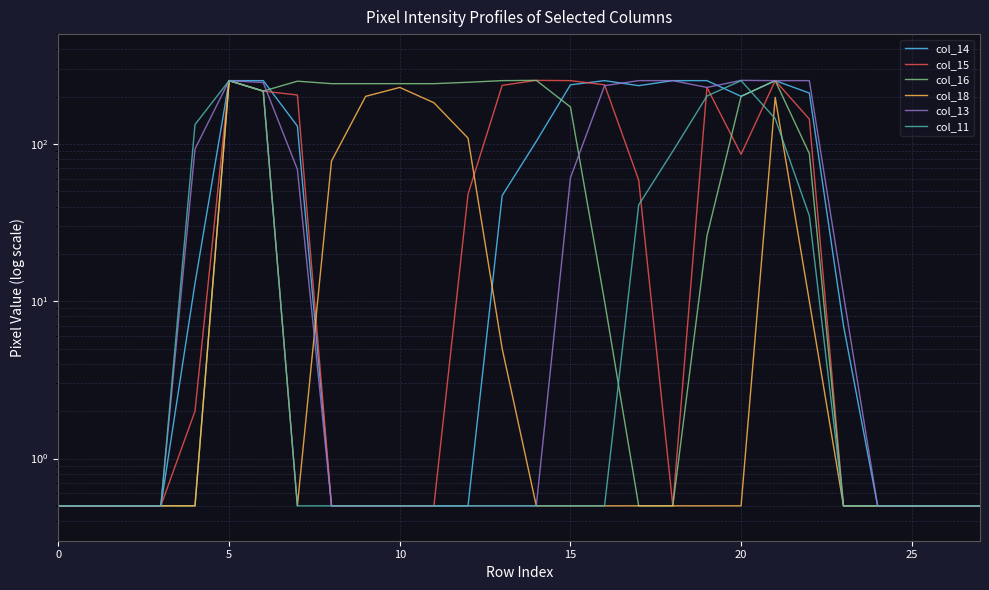

Is it true that col_13 equals 0.5 at 11?

True